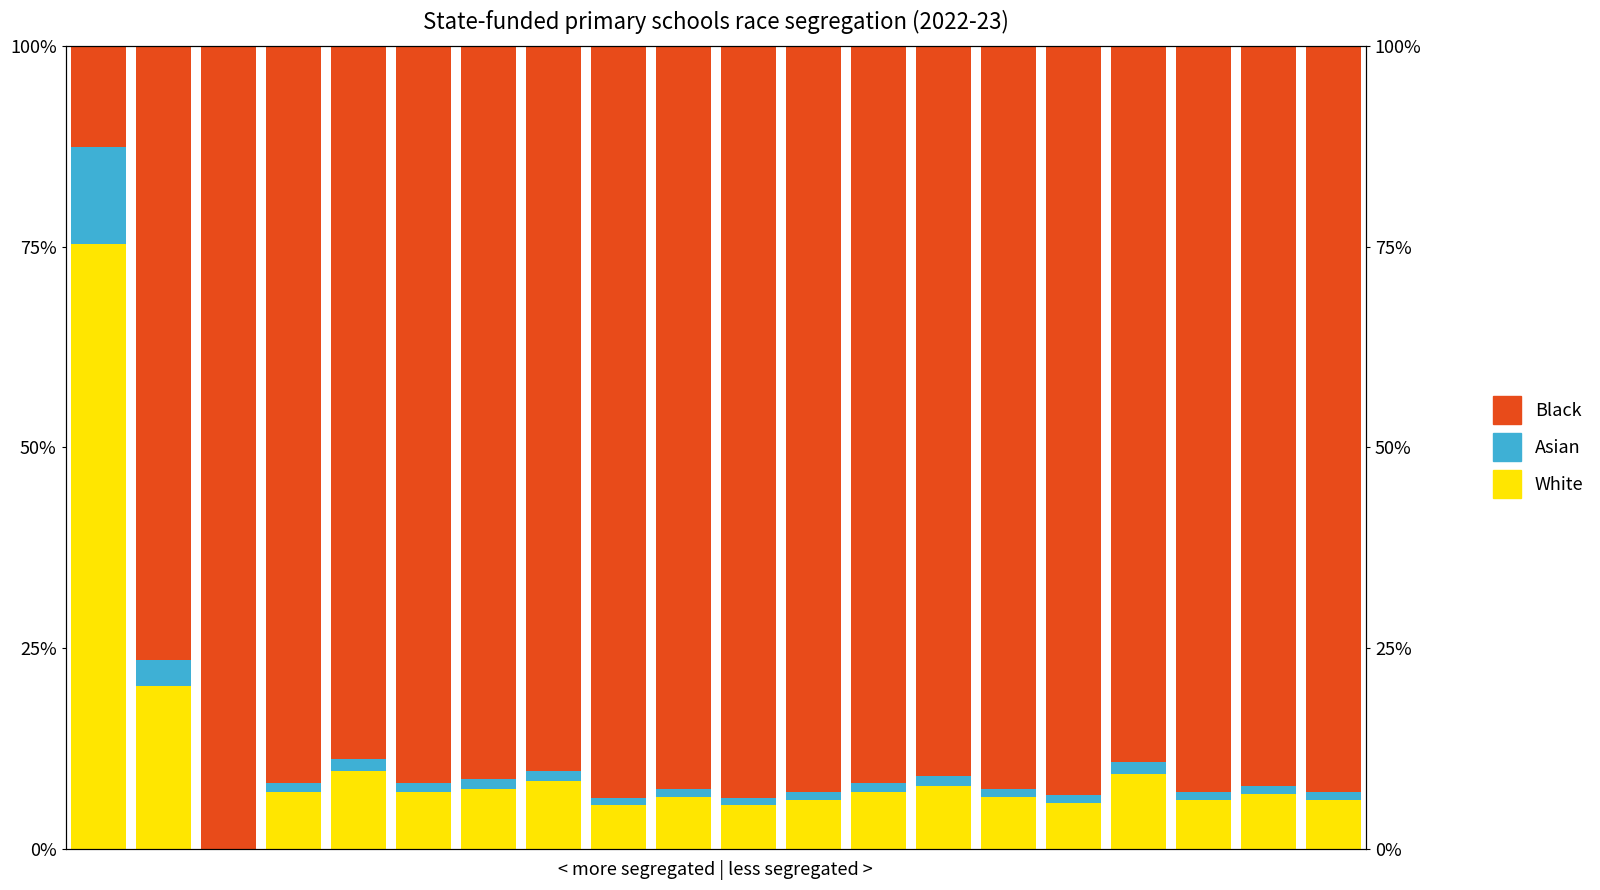

Rank the series at 8 from lowest to highest value.

Asian, White, Black